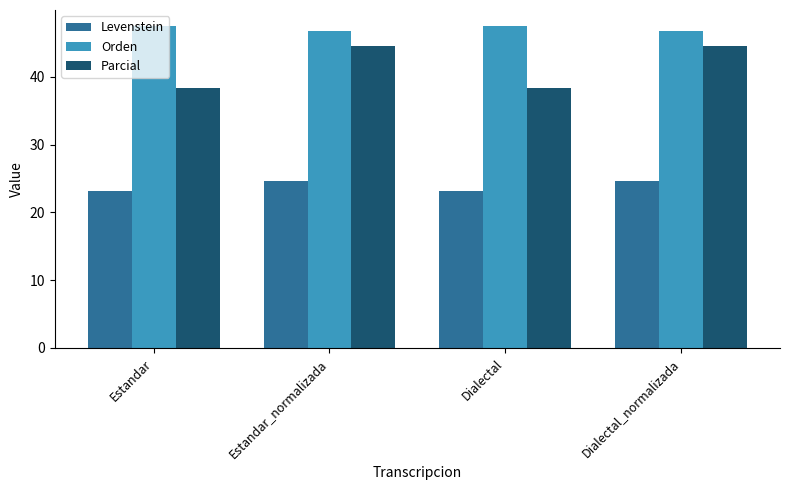

At how many categories does at least one series exceed 28?

4